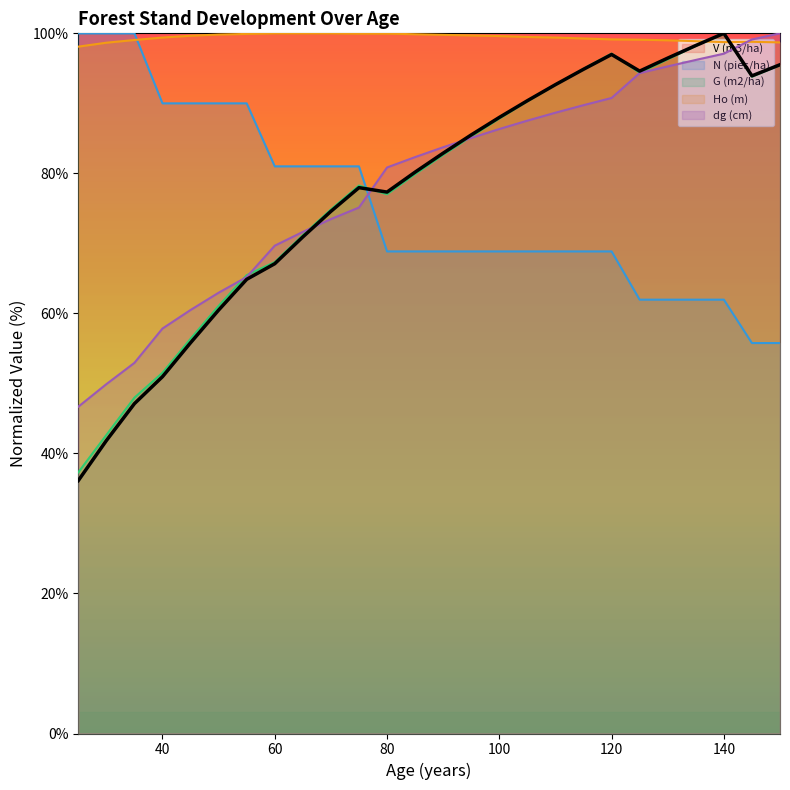

What is the sum of all dg (cm) values?

2042.9